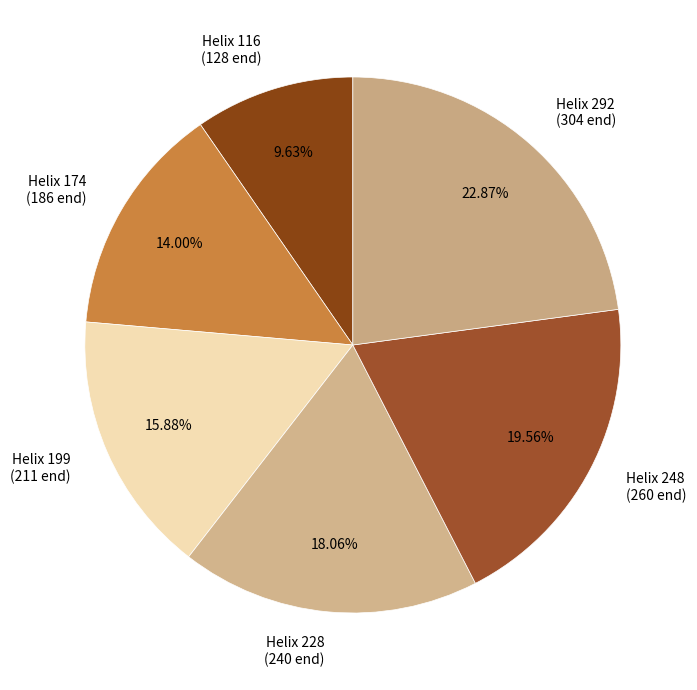

What is the smallest slice in the pie chart?

Helix 116 (128 end)